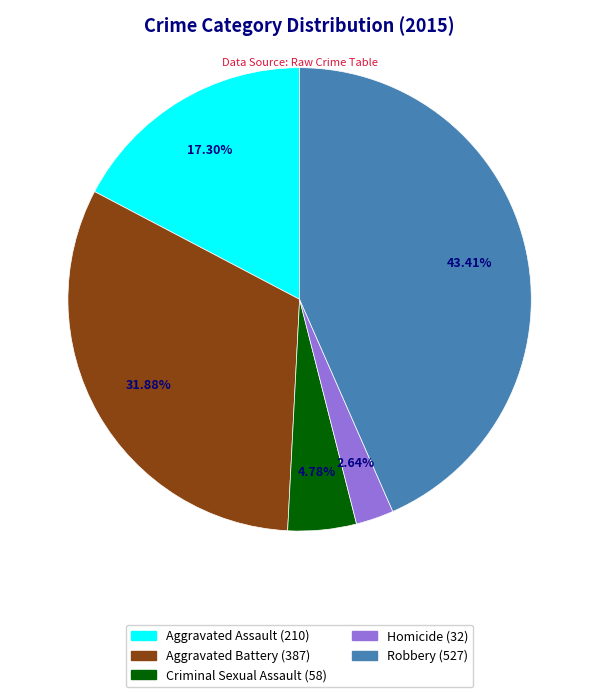

What percentage do Homicide and Aggravated Assault together represent?

19.9%